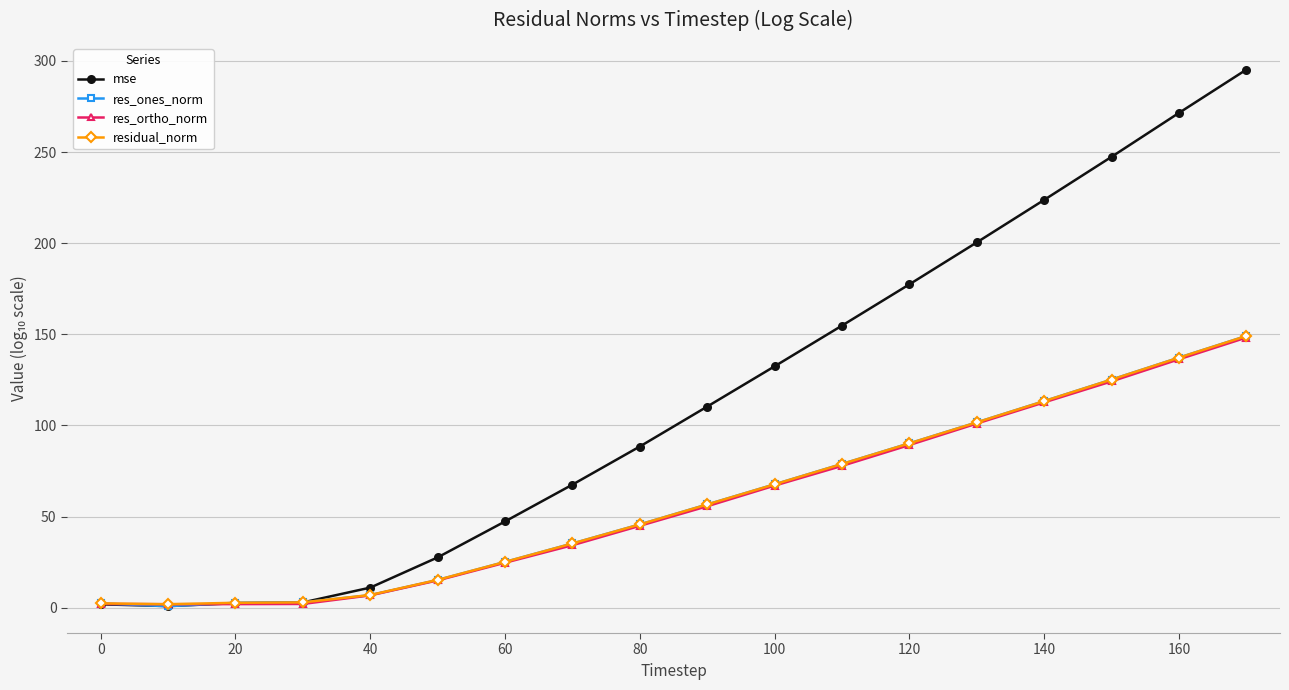

How many values in the res_ortho_norm series exceed 55?

9